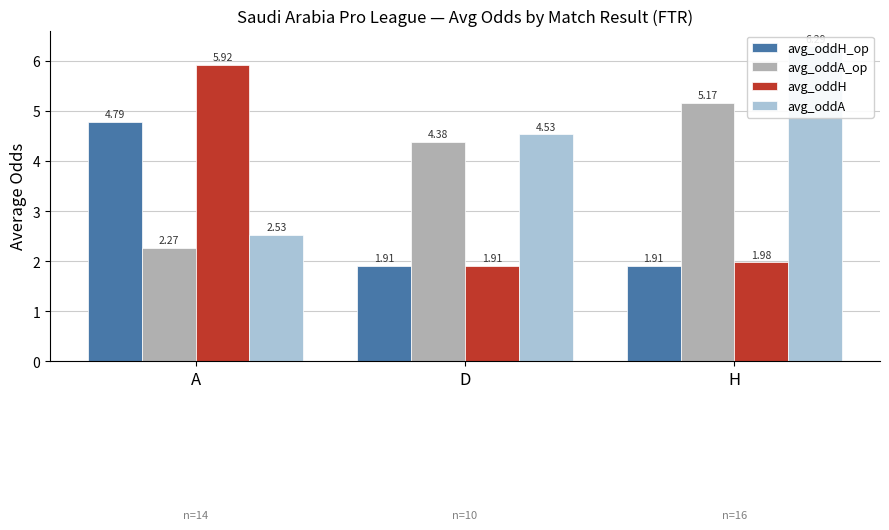

Which series has the largest total across all categories?

avg_oddA